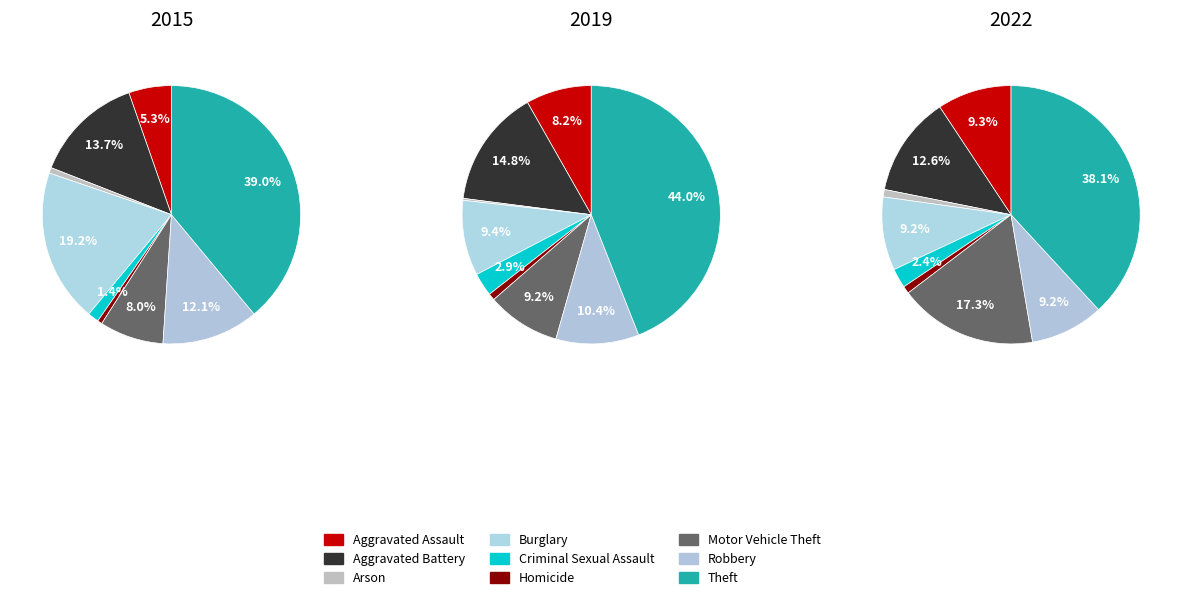

Which slice is the largest?

Theft